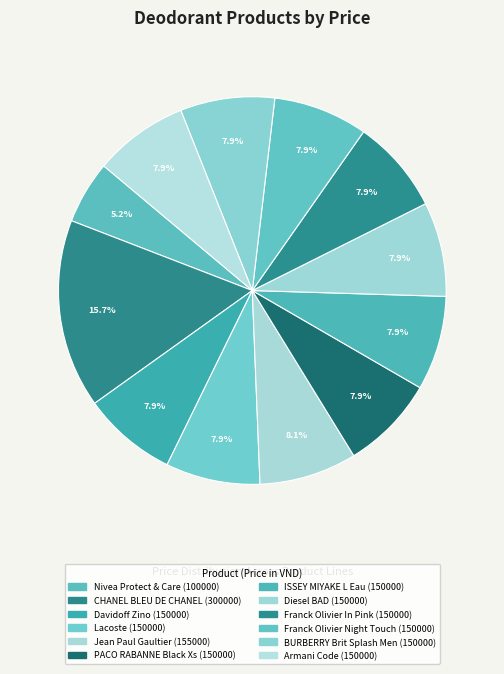

To the nearest percent, what is the difference between the Nivea Protect & Care (100000) and Franck Olivier Night Touch (150000) slice percentages?

3%